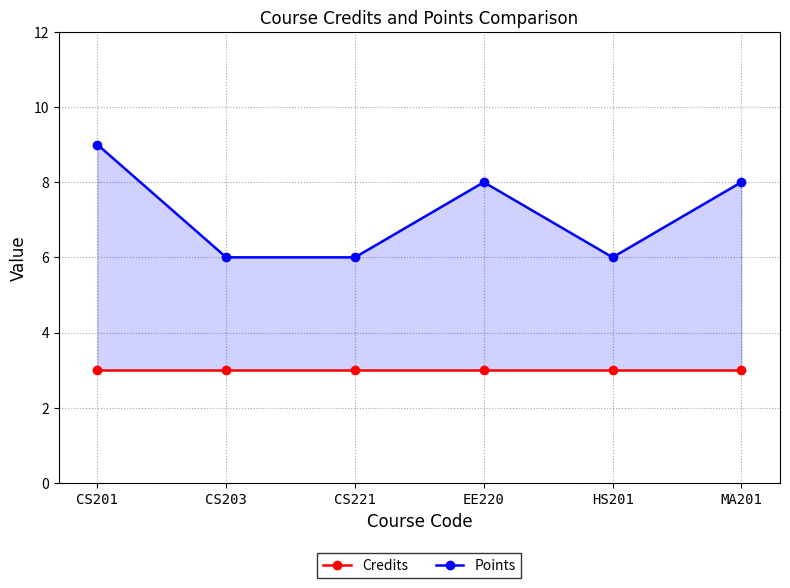

How many Points values are between 6 and 8?

5